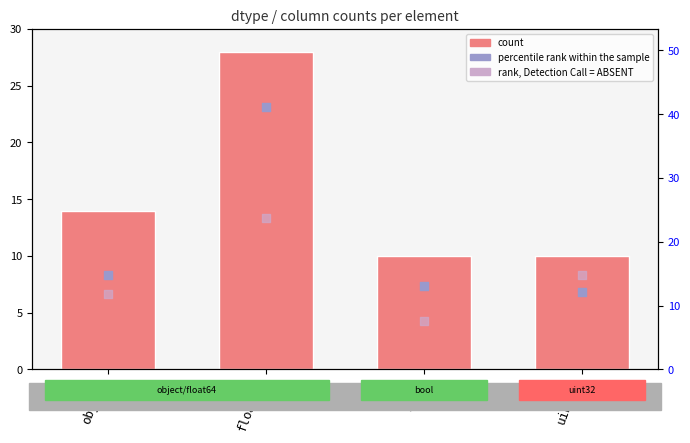

What is the total value across all series at float64?

82.4